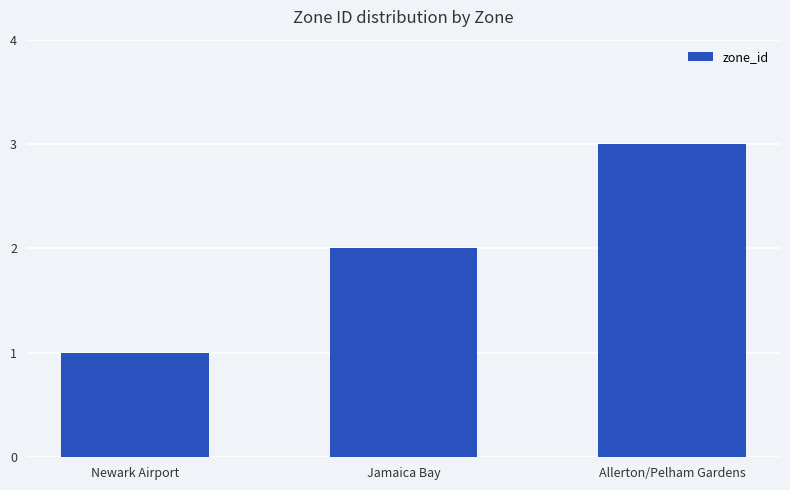

Which label corresponds to the largest value in the chart?

Allerton/Pelham Gardens